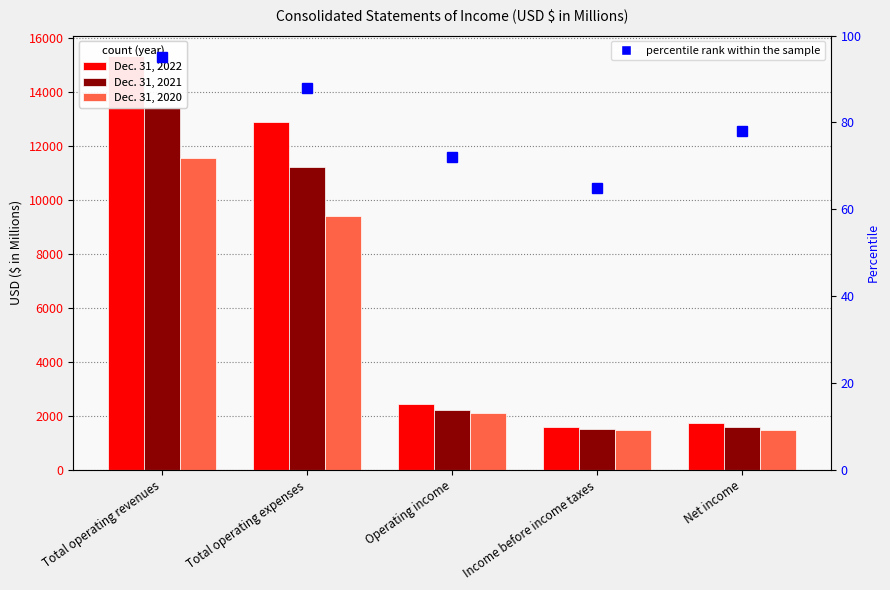

What are all the series names shown in the legend?

Dec. 31, 2022, Dec. 31, 2021, Dec. 31, 2020, percentile rank within the sample